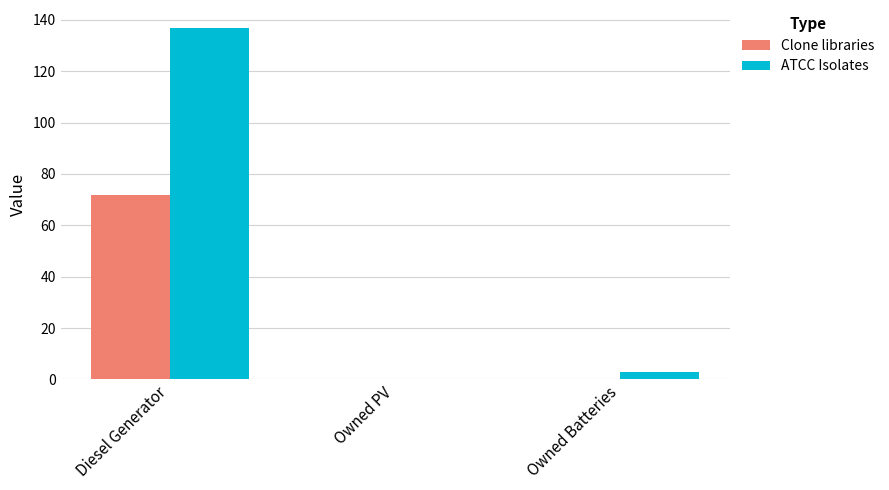

Count the number of data series in this chart.

2